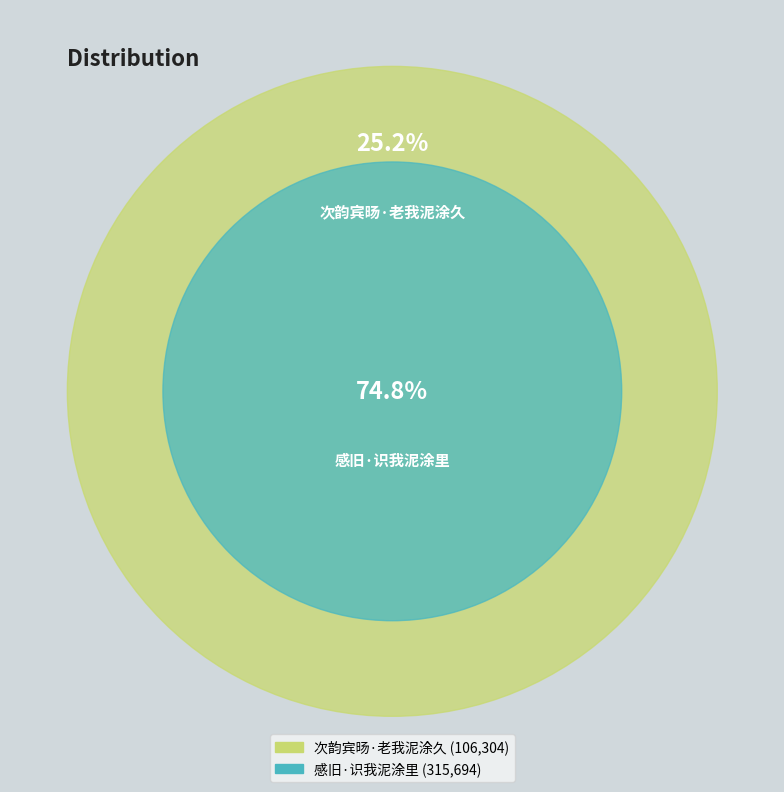

Is it true that 次韵宾旸·老我泥涂久 is 25% of the pie?

True